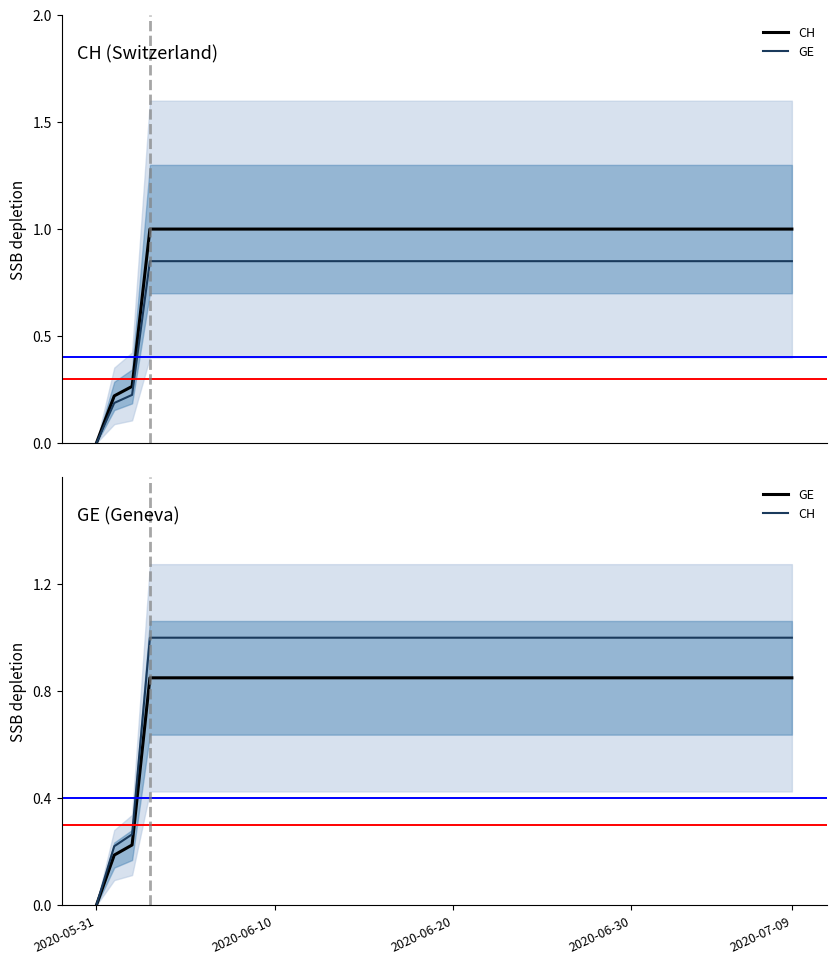

True or false: CH and GE cross at least once.

False